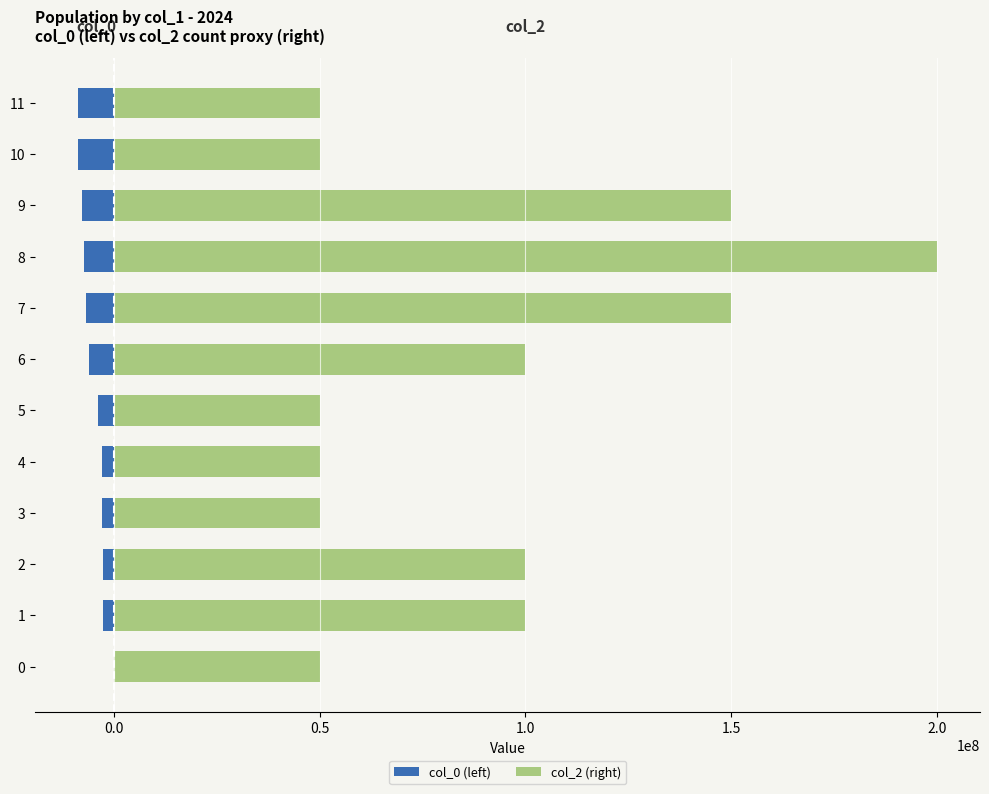

What is the difference between the maximum and minimum values in the col_2 (right) series?

150000000.0